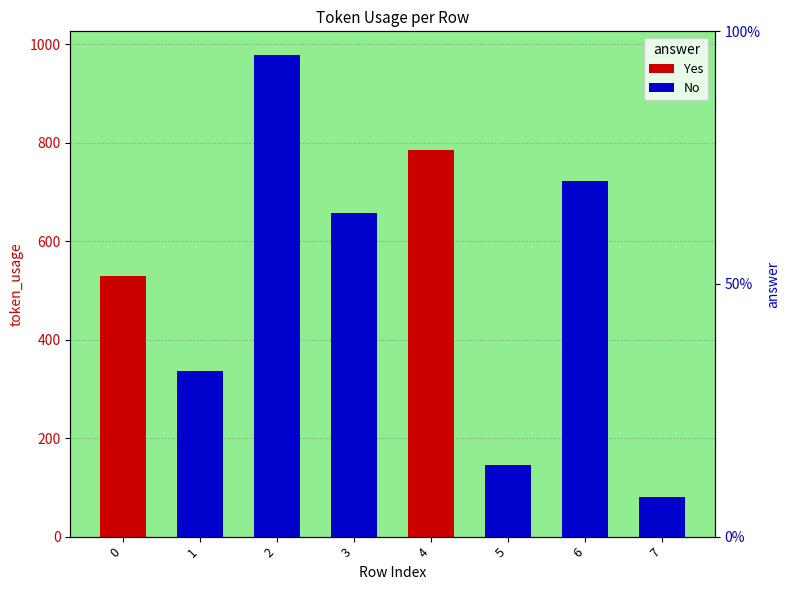

What is the value of the No bar at the 3rd from the left?

977